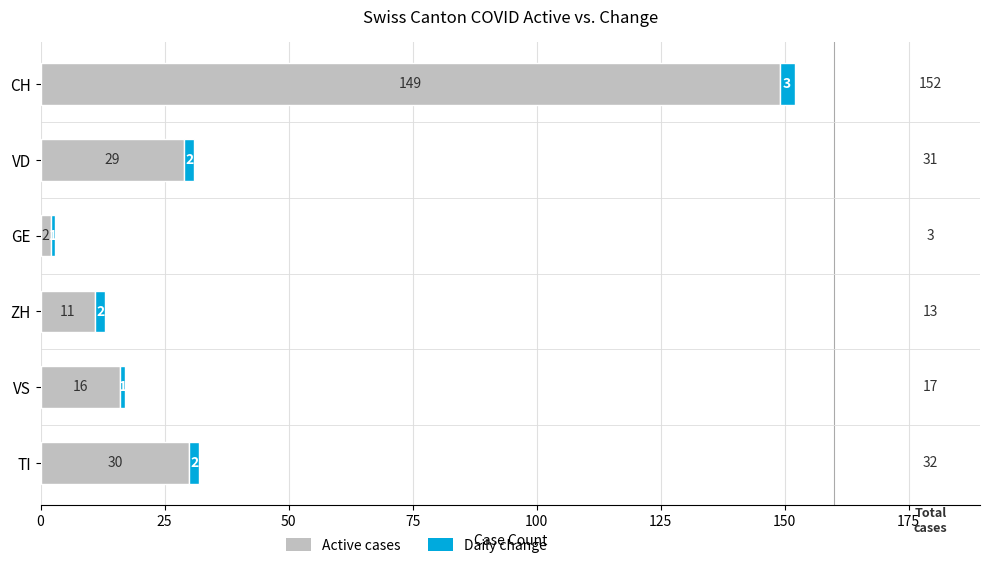

At which category is the sum across all series the highest?

CH